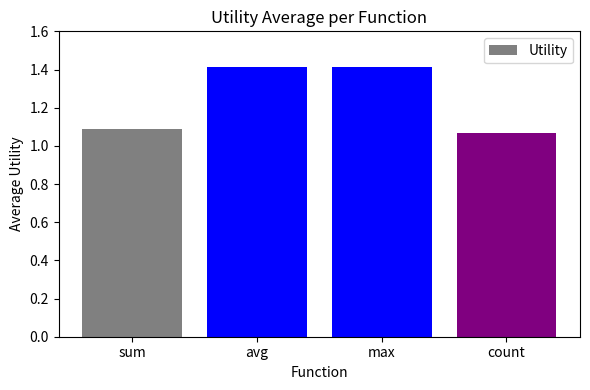

What value does the data have at max?

1.4